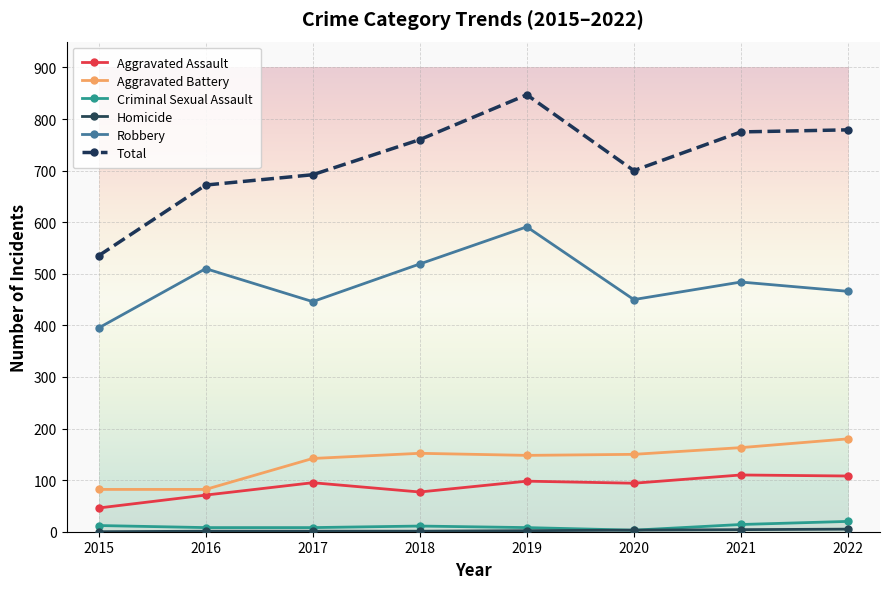

True or false: Criminal Sexual Assault and Robbery cross at least once.

False